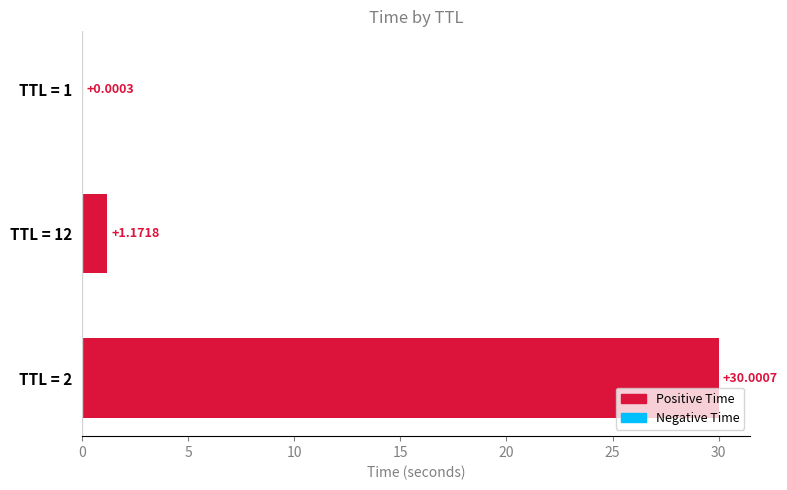

What is the change in value from TTL = 1 to TTL = 12?

+1.2